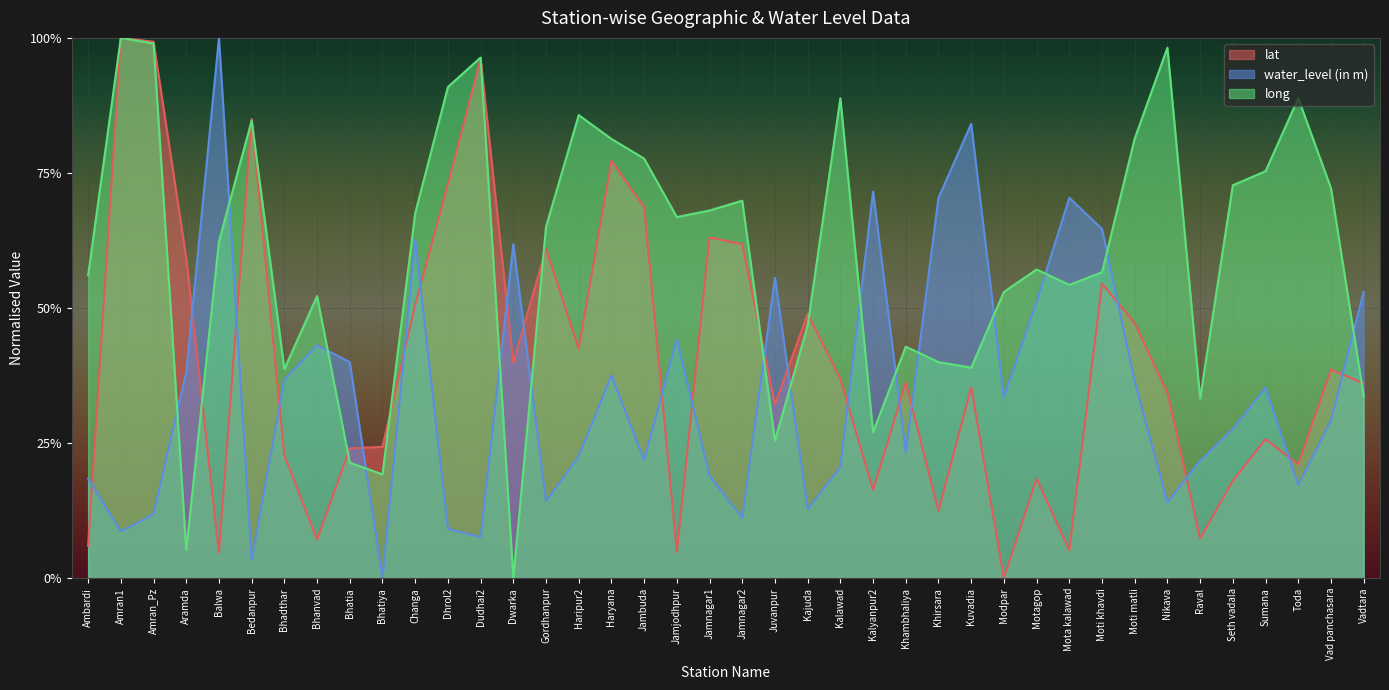

At which category does water_level (in m) reach its first local valley?

Amran1